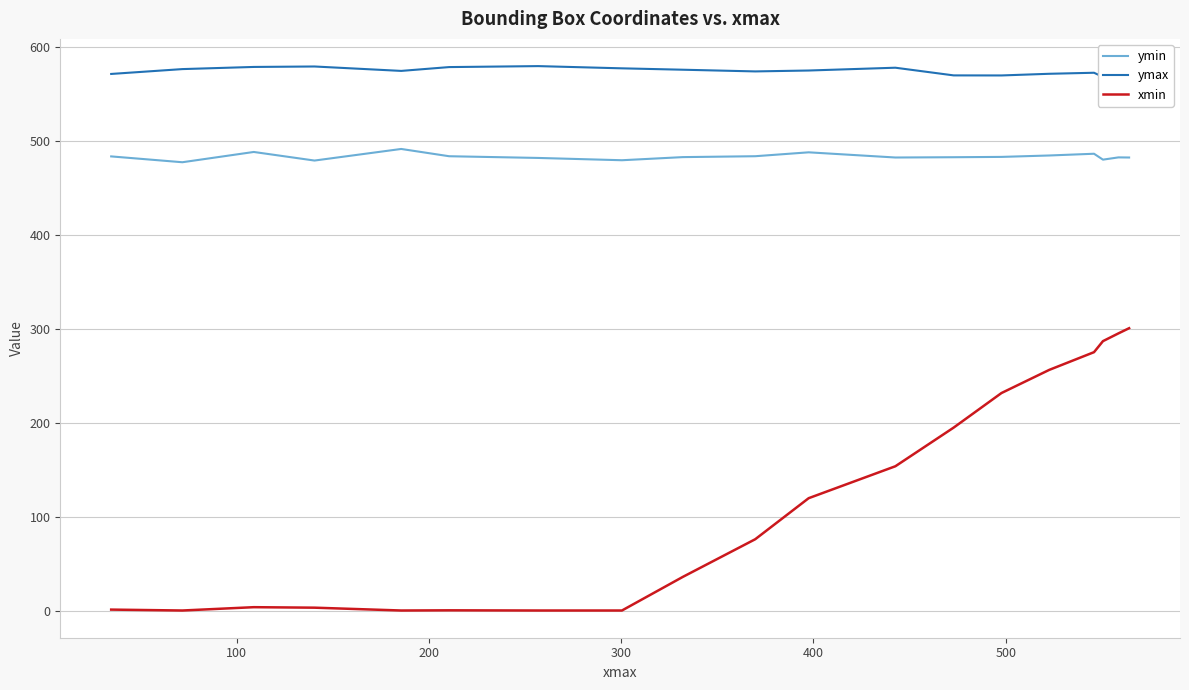

Count the number of data series in this chart.

3